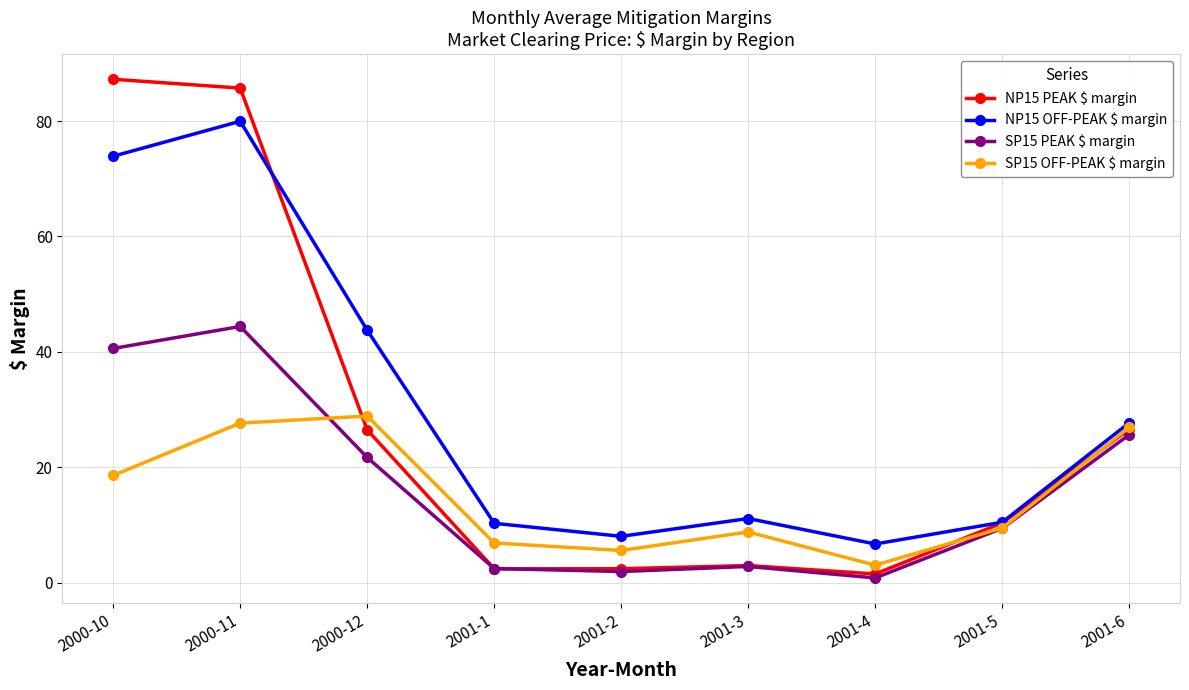

At which category is the sum across all series the highest?

2000-11